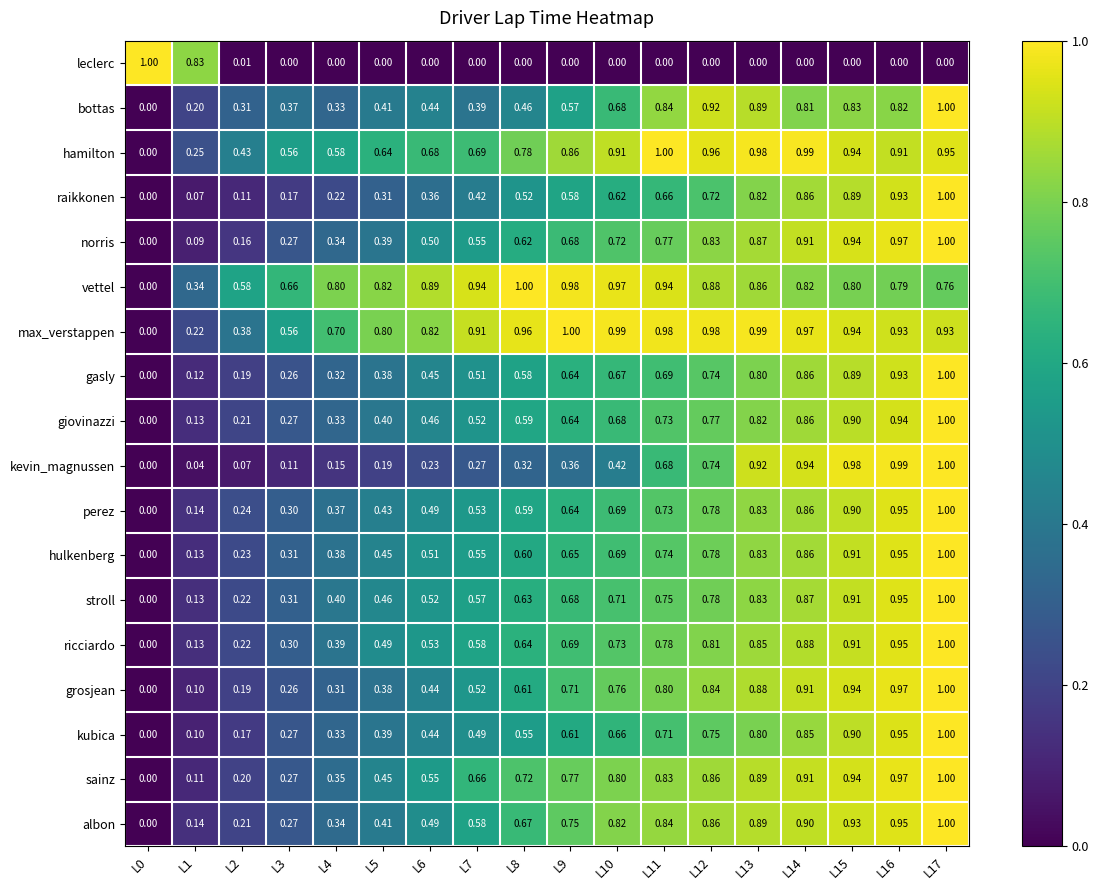

Between L0 and L1, which series saw the biggest shift?

vettel